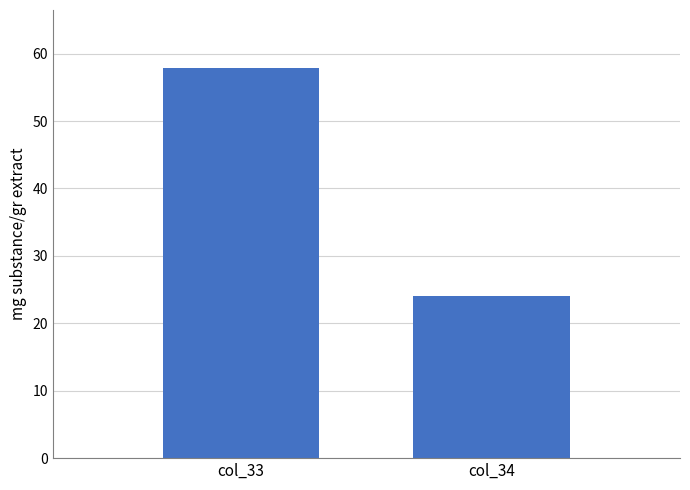

What is the sum of all values?

81.8